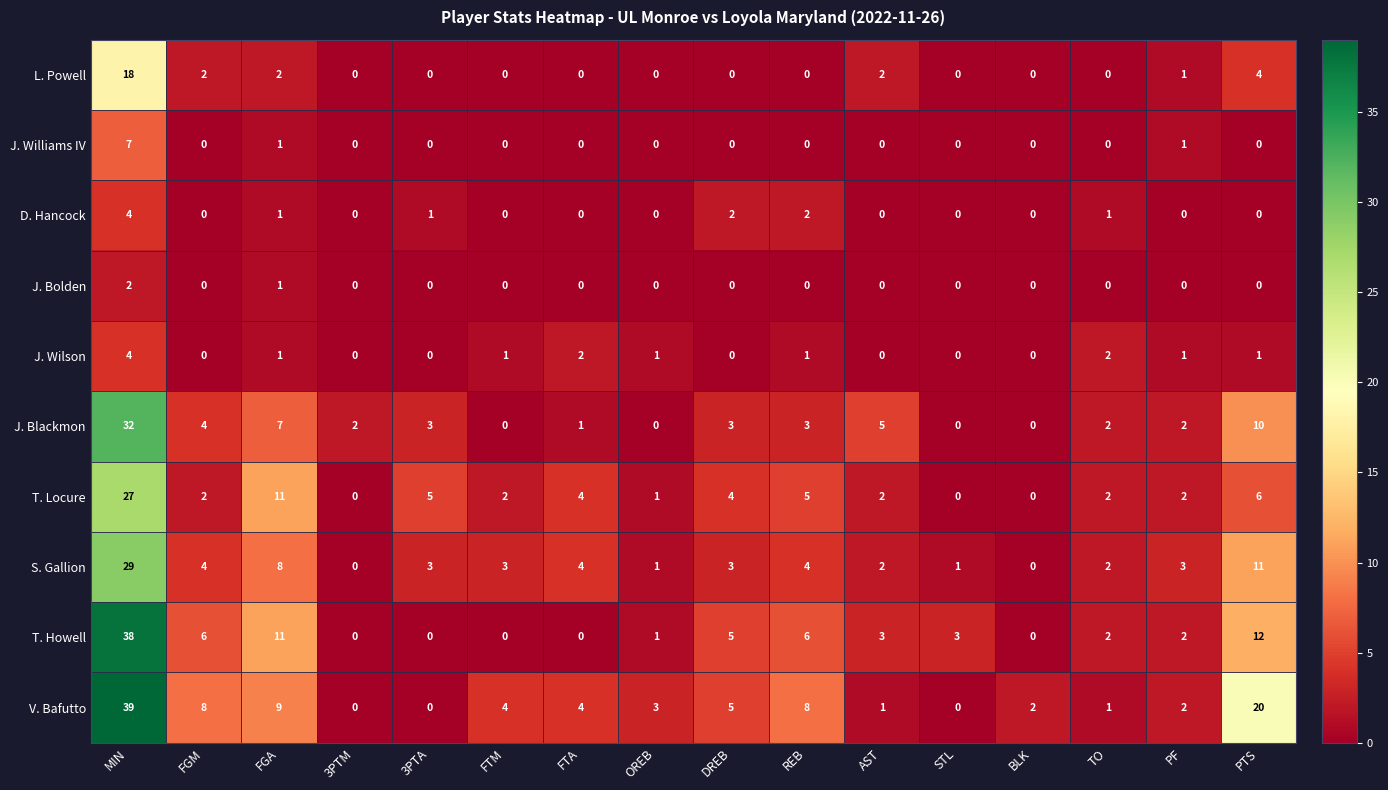

Which series has the largest range (max minus min)?

V. Bafutto